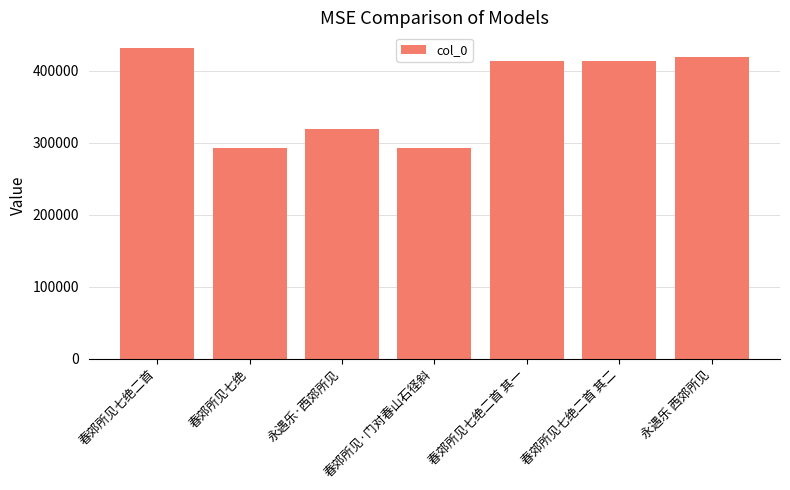

What is the label of the 3rd bar from the right?

春郊所见七绝二首 其一